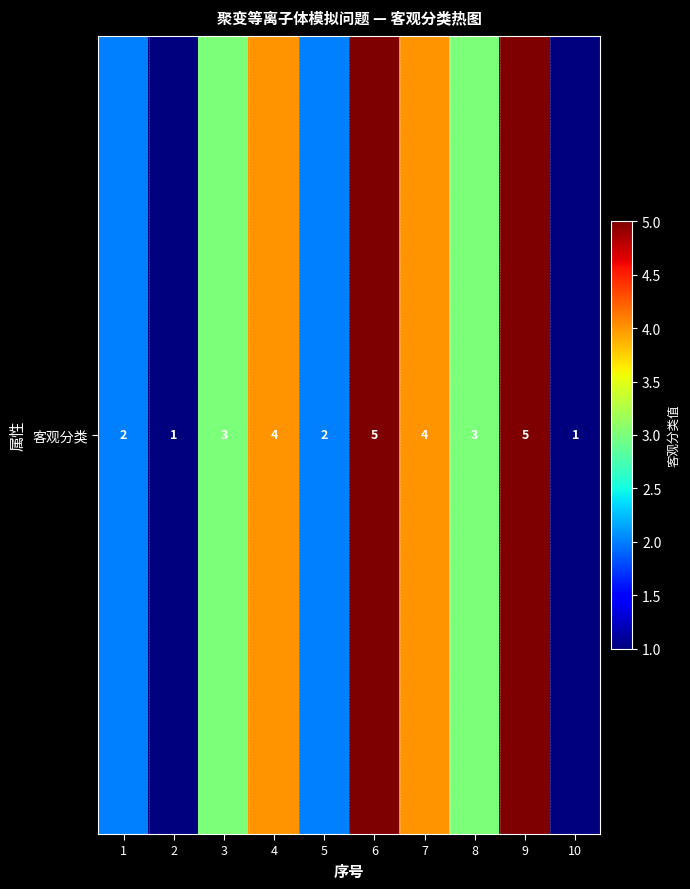

What is the sum of the values at 1 and 9?

7